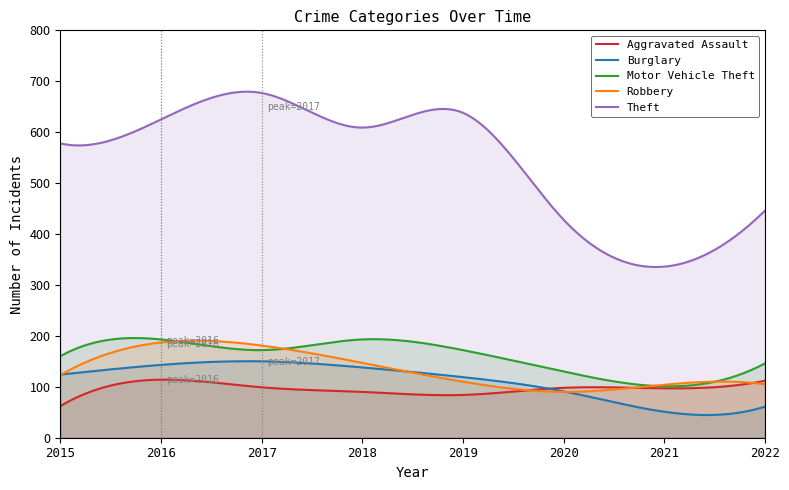

Rank the series at 2015 from lowest to highest value.

Aggravated Assault, Robbery, Burglary, Motor Vehicle Theft, Theft